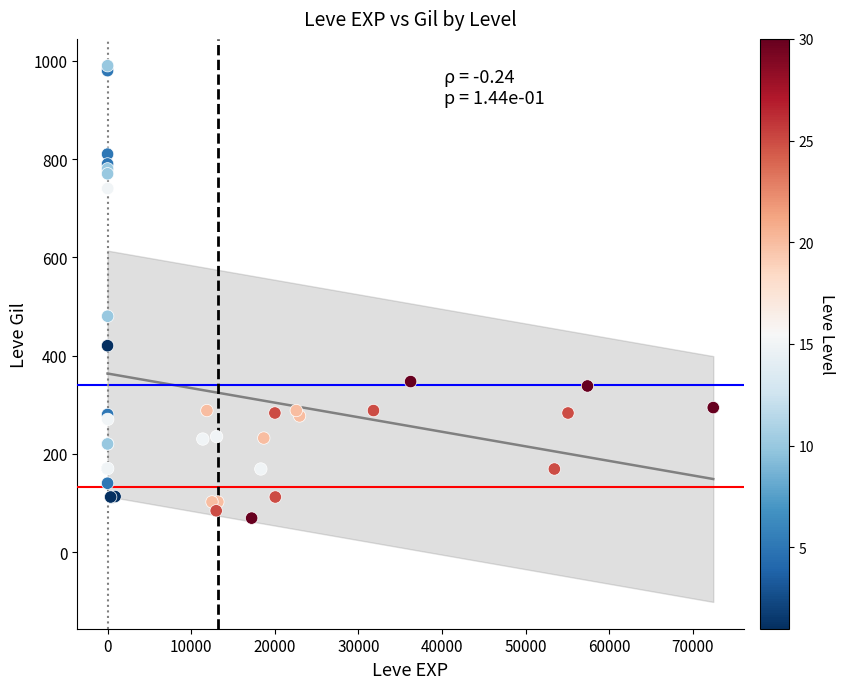

What Y value in the scatter plot is closest to 529?

480